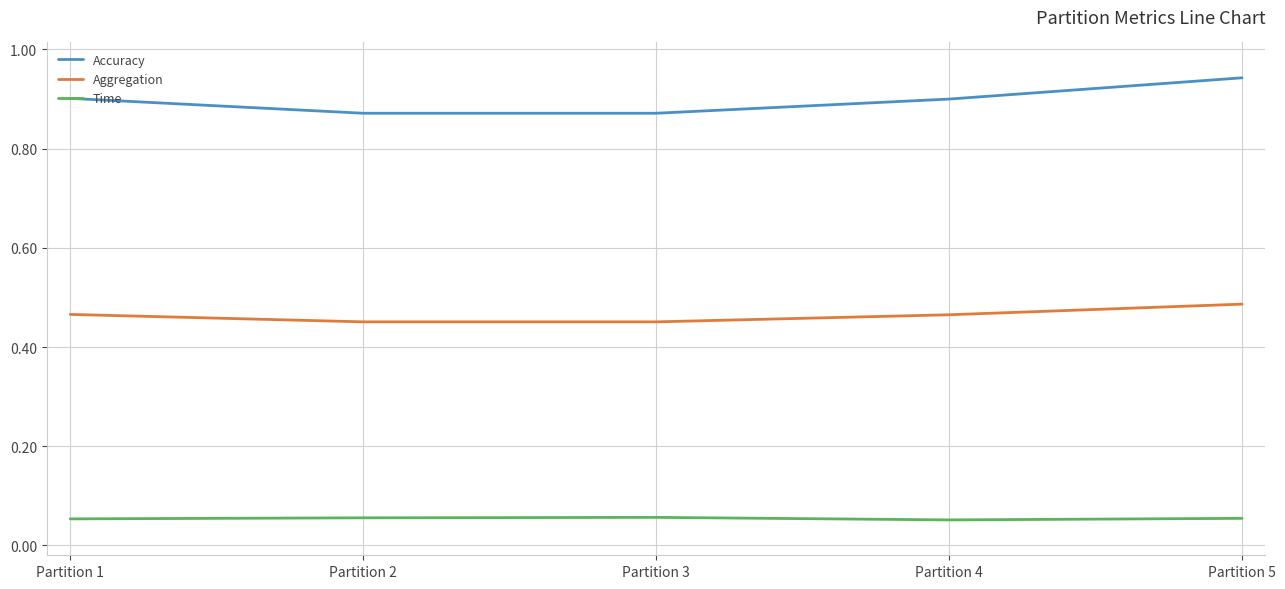

Which label corresponds to the largest value in the chart?

Partition 5